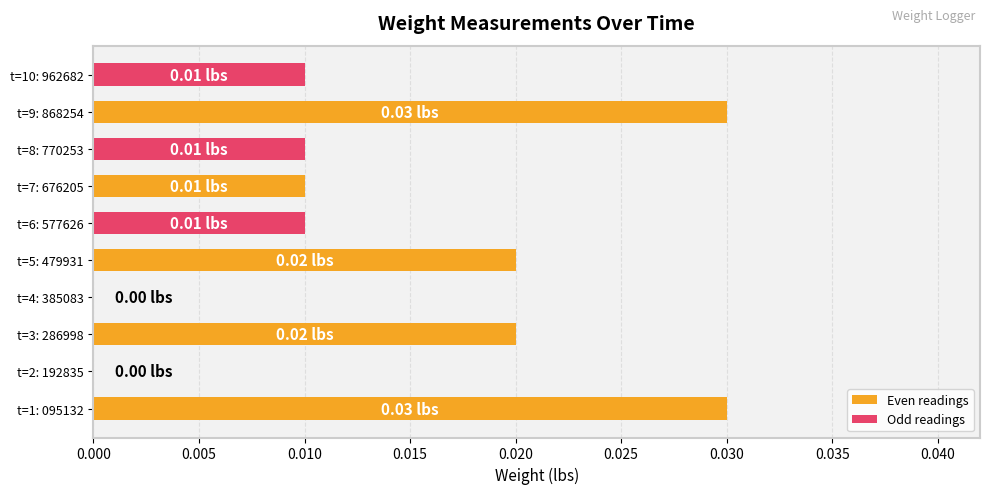

Between t=1: 095132 and t=7: 676205, which series saw the biggest shift?

Even readings